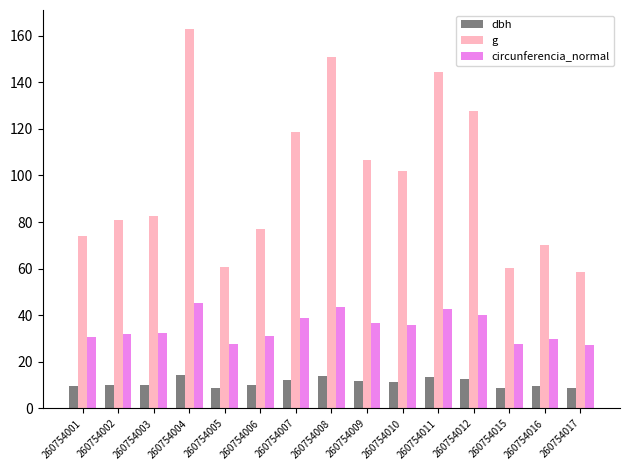

What is the value of the dbh bar at the 2nd from the left?

10.2